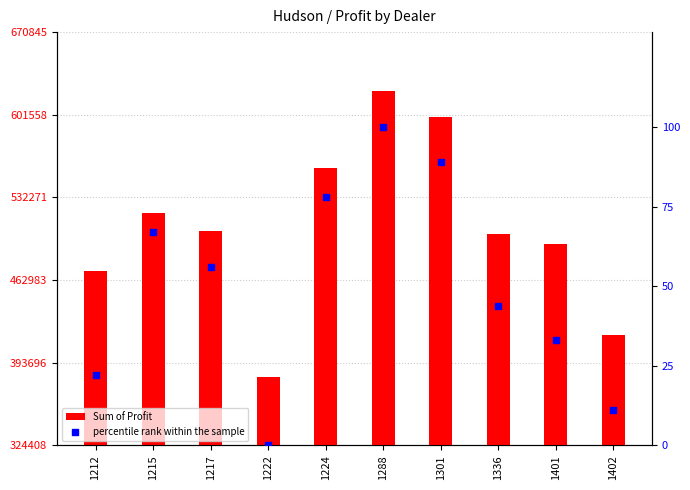

Which series contains the highest Y value?

Sum of Profit